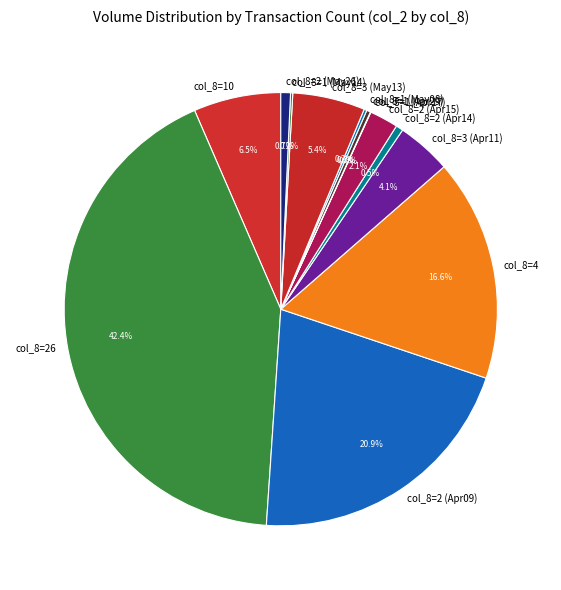

What is the ratio of the value at col_8=26 to the value at col_8=4?

2.6